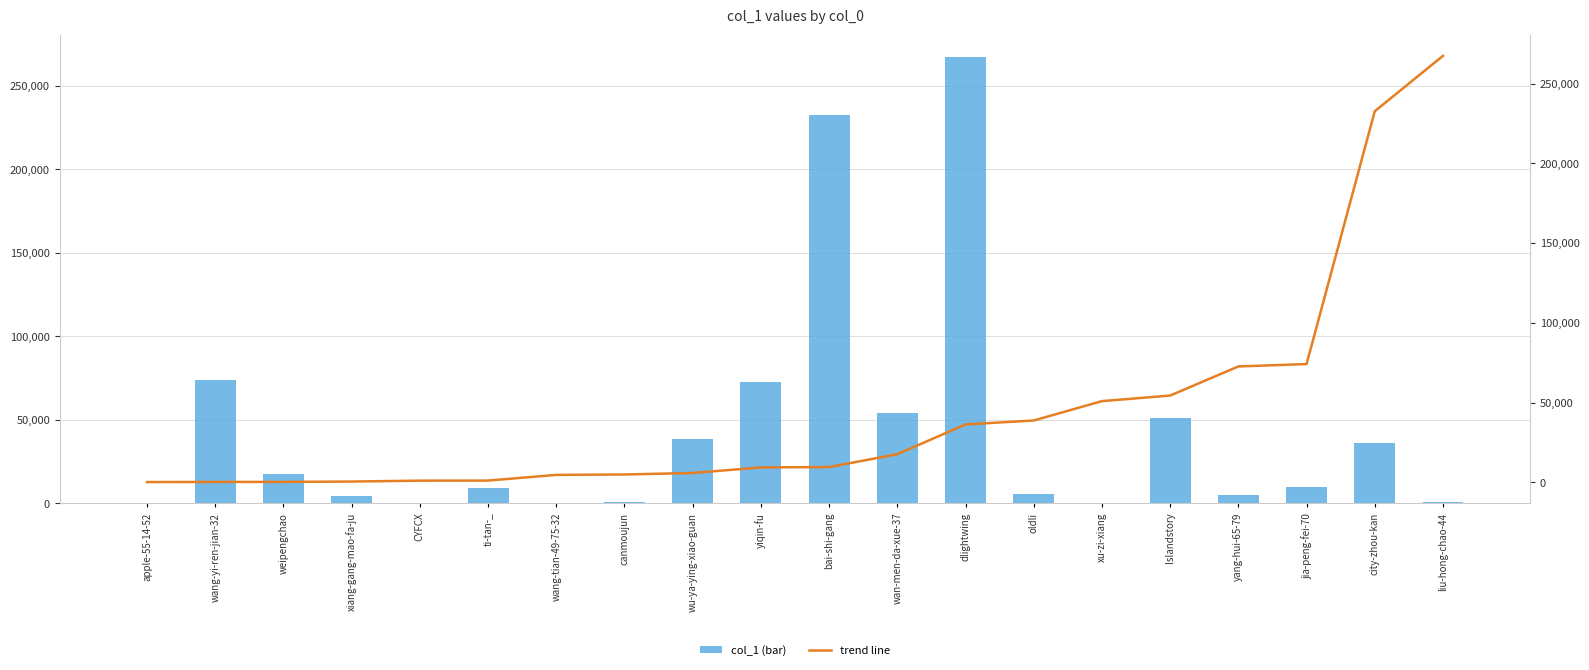

What is the value of the trend line bar at the 4th from the left?

447